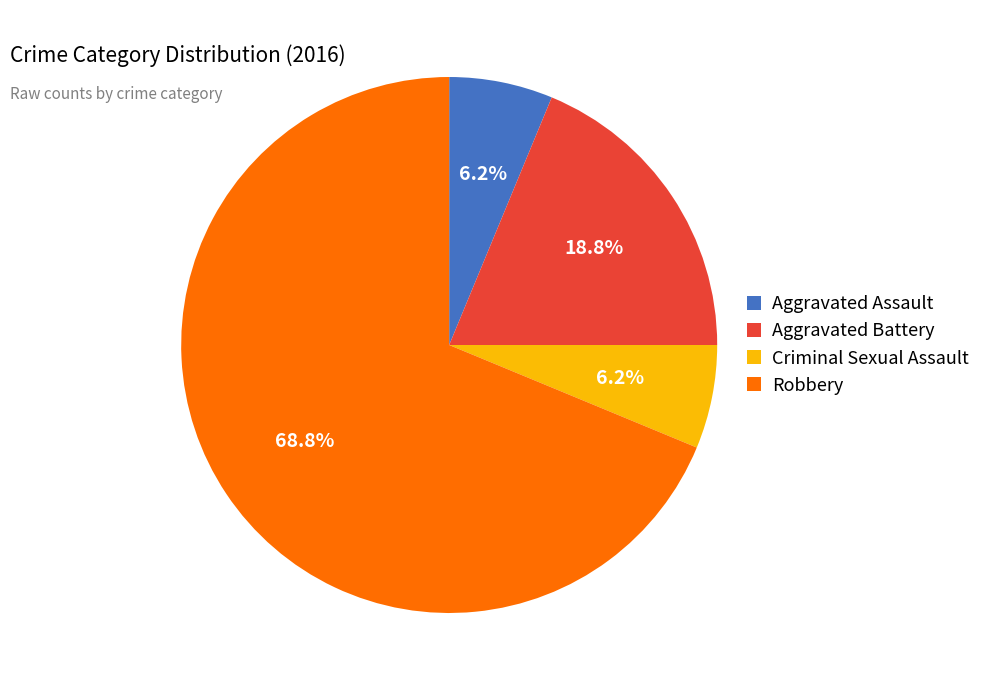

Is there any slice that represents more than half of the pie?

Yes